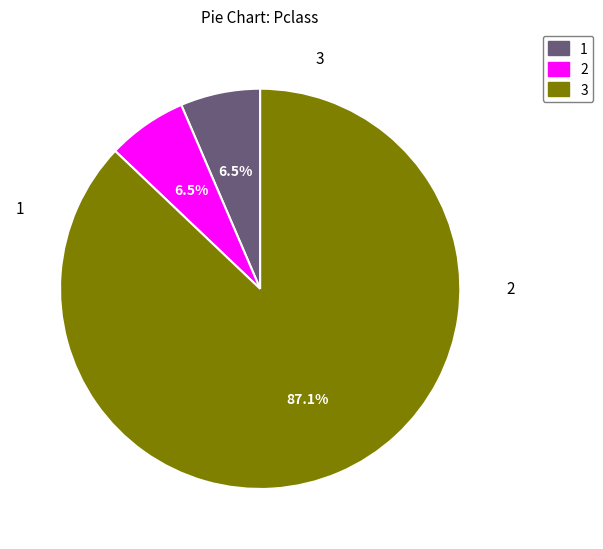

Which slice is the largest?

3